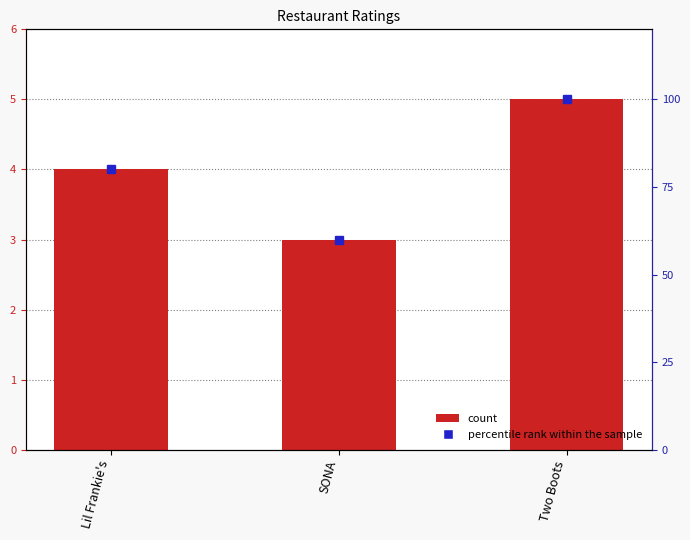

True or false: the data shows 1 at Two Boots.

False